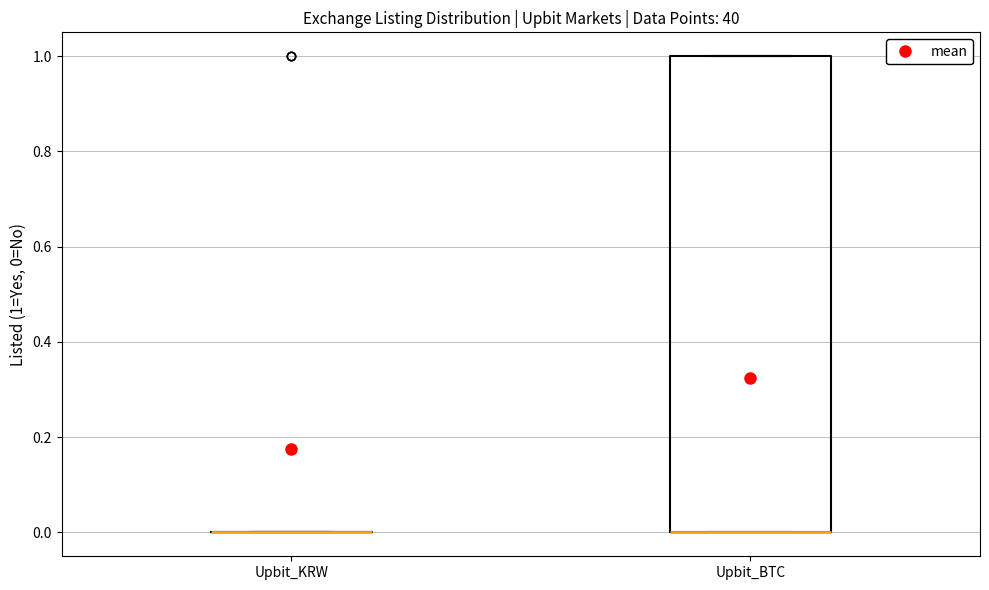

Reading left to right, read every box against the y-axis: the position of its median line, the range the box covers, and the ends of its whiskers. The values are not printed on the chart, so give them approximately, as read against the axis.

Upbit_KRW: box collapsed to a line at 0, whiskers 0 to 0
Upbit_BTC: median 0 (drawn on the box's lower edge), box 0 to 1, whiskers 0 to 1